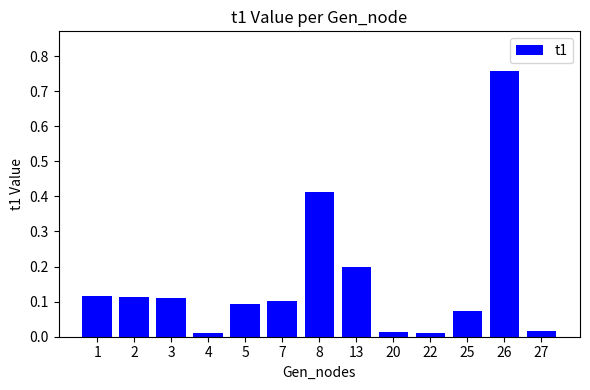

Are the bars grouped side by side (vs. stacked)?

No